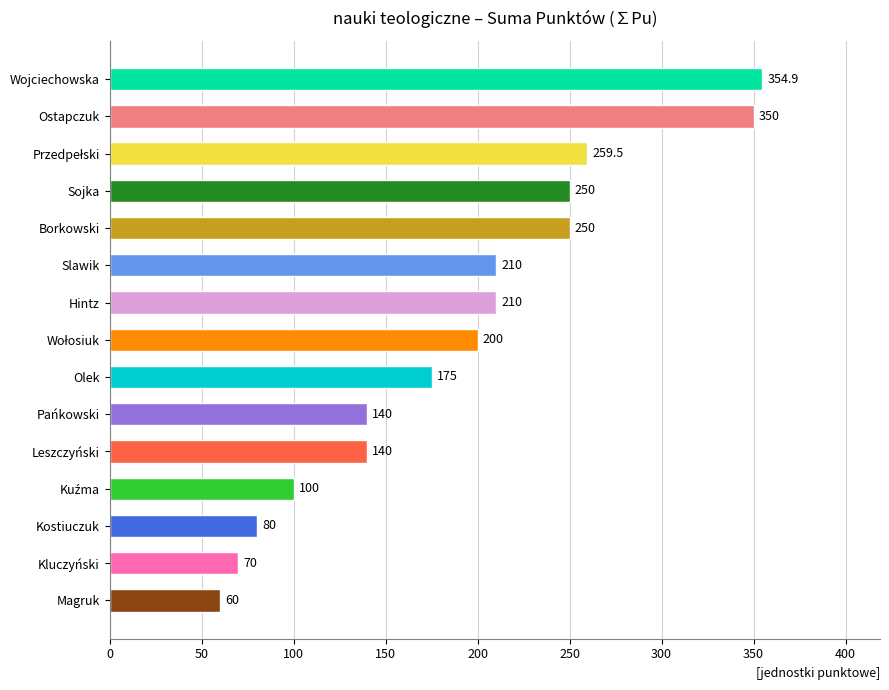

Is it true that the value at Sojka is 250.0?

True